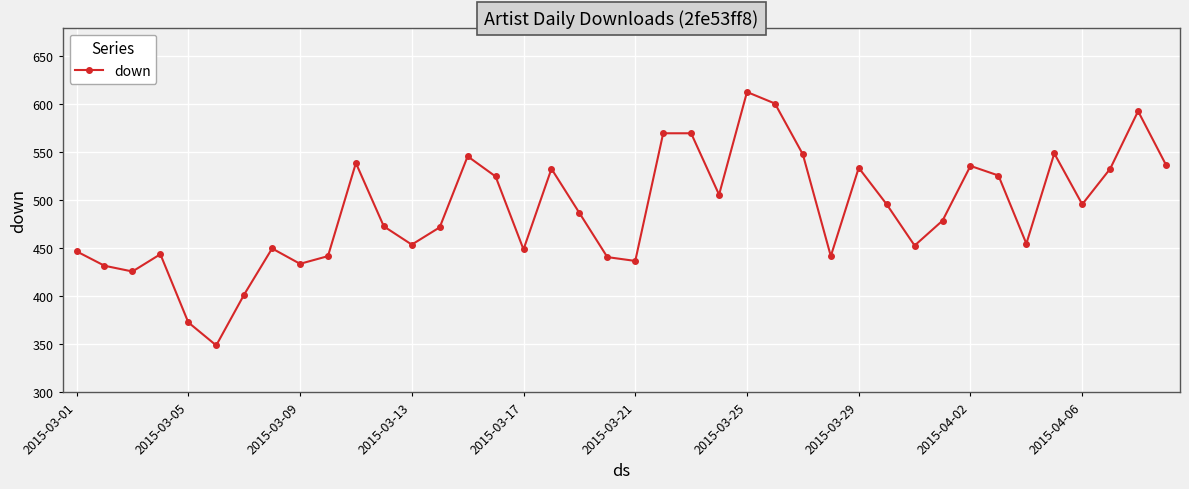

What is the difference between the maximum and minimum values?

264